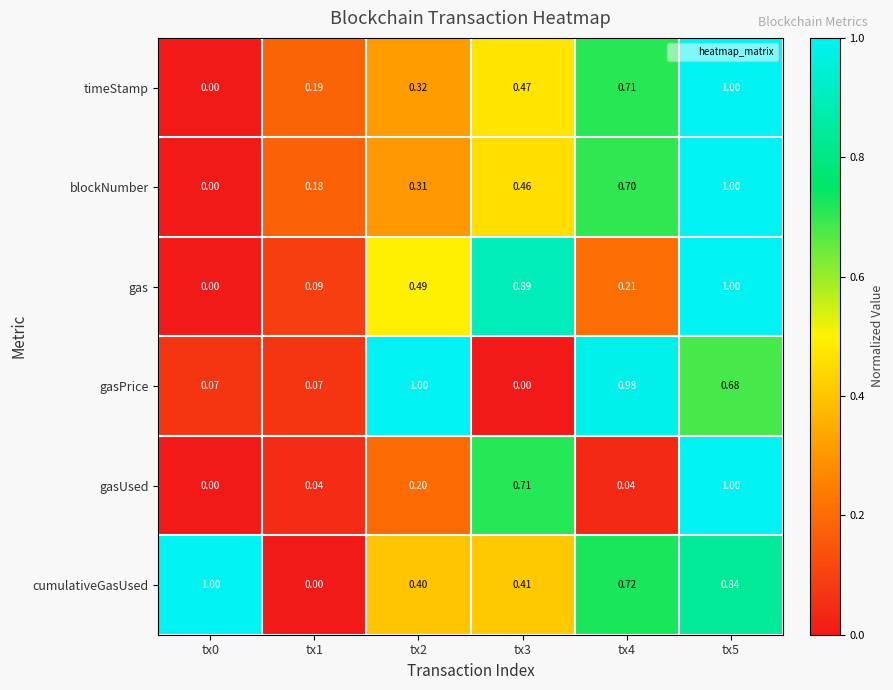

Reading left to right, extract all data points from this chart.

timeStamp: tx0=0.0	tx1=0.2	tx2=0.3	tx3=0.5	tx4=0.7	tx5=1.0
blockNumber: tx0=0.0	tx1=0.2	tx2=0.3	tx3=0.5	tx4=0.7	tx5=1.0
gas: tx0=0.0	tx1=0.1	tx2=0.5	tx3=0.9	tx4=0.2	tx5=1.0
gasPrice: tx0=0.1	tx1=0.1	tx2=1.0	tx3=0.0	tx4=1.0	tx5=0.7
gasUsed: tx0=0.0	tx1=0.0	tx2=0.2	tx3=0.7	tx4=0.0	tx5=1.0
cumulativeGasUsed: tx0=1.0	tx1=0.0	tx2=0.4	tx3=0.4	tx4=0.7	tx5=0.8